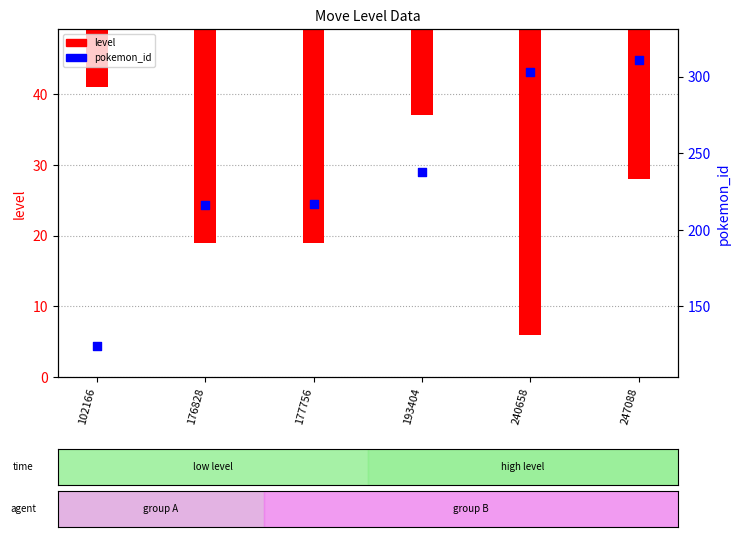

What is the change in value from 102166 to 240658?

+179